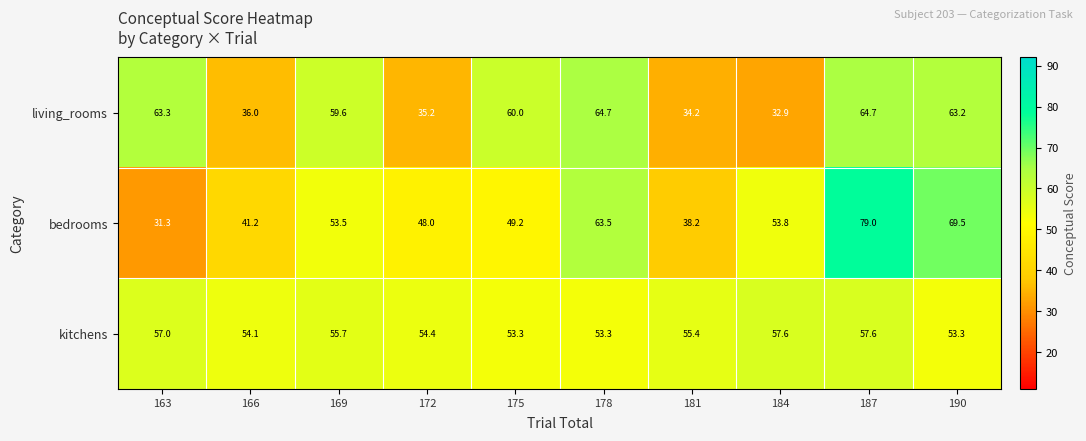

At 175, list the series in order from smallest to largest.

bedrooms, kitchens, living_rooms